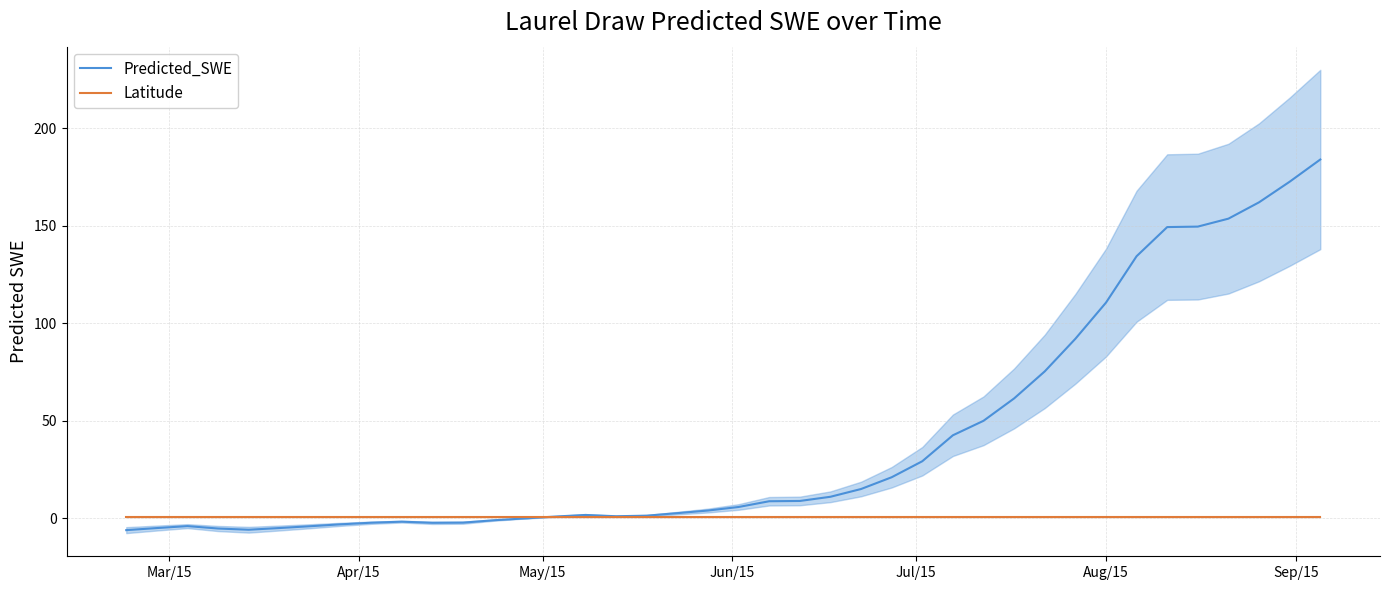

Reading left to right, list all the values displayed in this chart.

Predicted_SWE: -6.1	-5.1	-4.1	-5.3	-5.9	-5.0	-4.1	-3.1	-2.3	-1.8	-2.4	-2.3	-1.0	-0.1	0.8	1.7	1.0	1.3	2.6	3.9	5.8	8.7	8.8	11.0	15.0	21.0	29.2	42.5	50.0	61.4	75.3	92.0	110.6	134.4	149.3	149.6	153.6	162.0	172.6	184.0
Latitude: 0.5	0.5	0.5	0.5	0.5	0.5	0.5	0.5	0.5	0.5	0.5	0.5	0.5	0.5	0.5	0.5	0.5	0.5	0.5	0.5	0.5	0.5	0.5	0.5	0.5	0.5	0.5	0.5	0.5	0.5	0.5	0.5	0.5	0.5	0.5	0.5	0.5	0.5	0.5	0.5